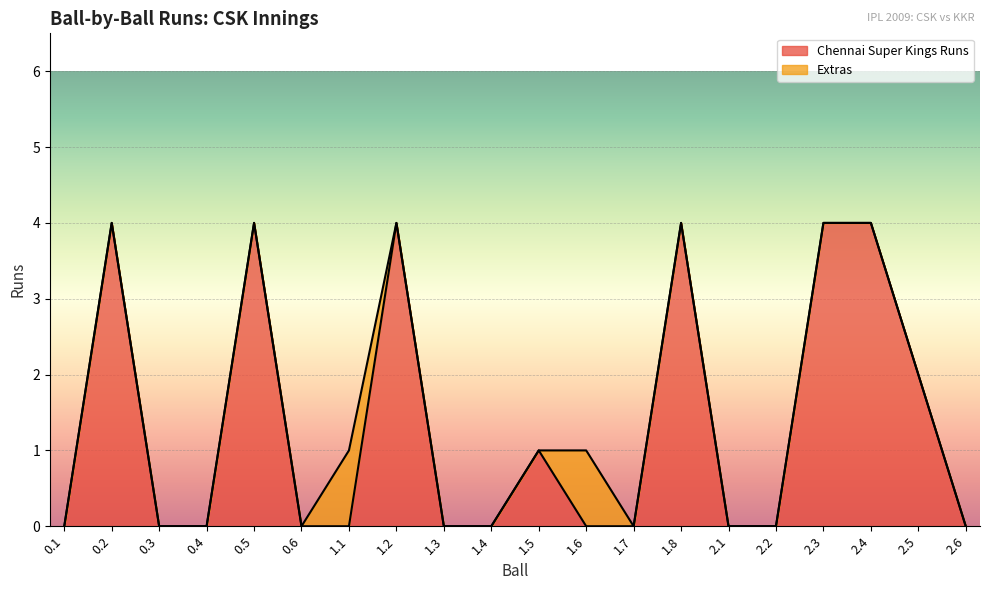

Reading left to right, transcribe all the data shown in this chart.

0.1=0	0.2=4	0.3=0	0.4=0	0.5=4	0.6=0	1.1=0	1.2=4	1.3=0	1.4=0	1.5=1	1.6=0	1.7=0	1.8=4	2.1=0	2.2=0	2.3=4	2.4=4	2.5=2	2.6=0